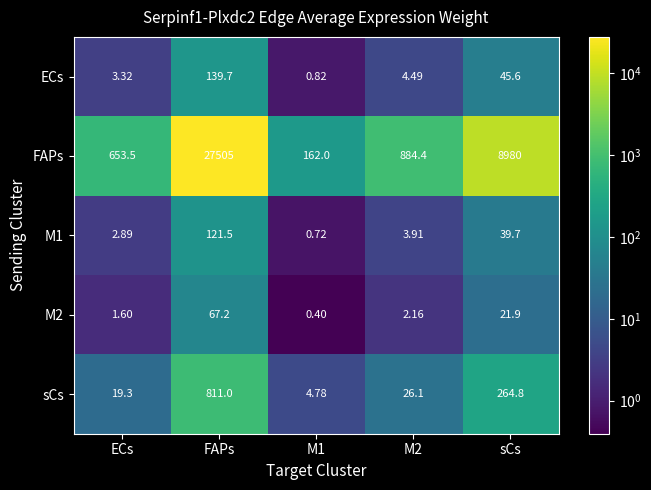

Rank the series by their maximum value, from lowest to highest.

M2, M1, ECs, sCs, FAPs